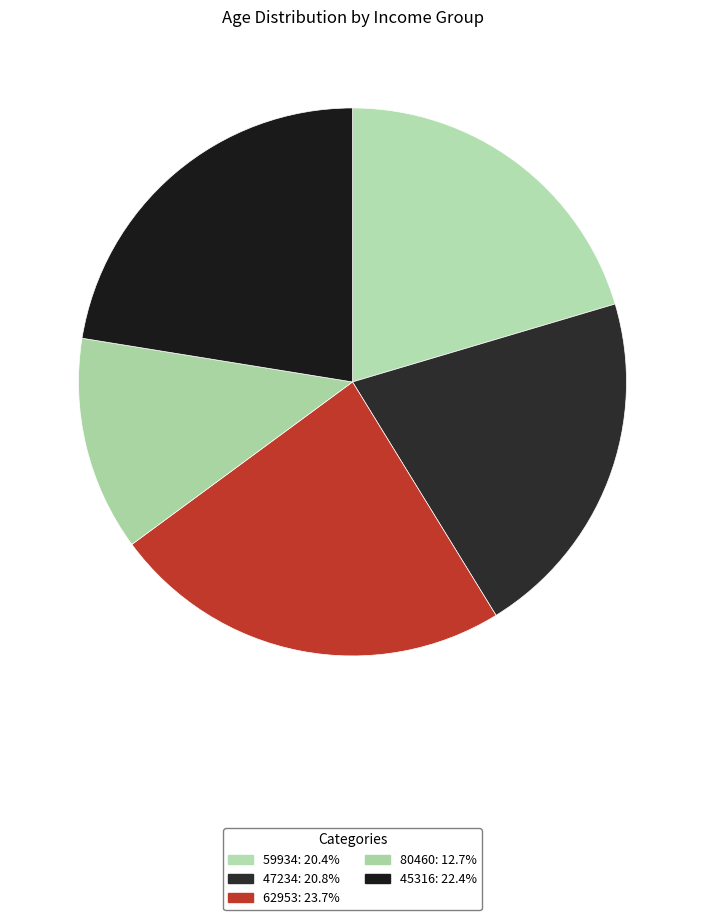

Which has a higher value, 47234 or 62953?

62953